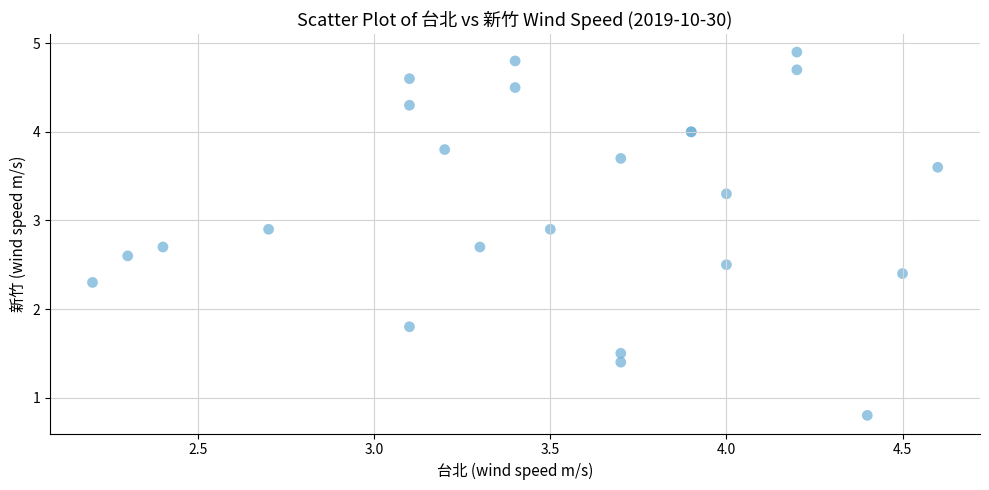

What Y value in the scatter plot is closest to 2?

1.8